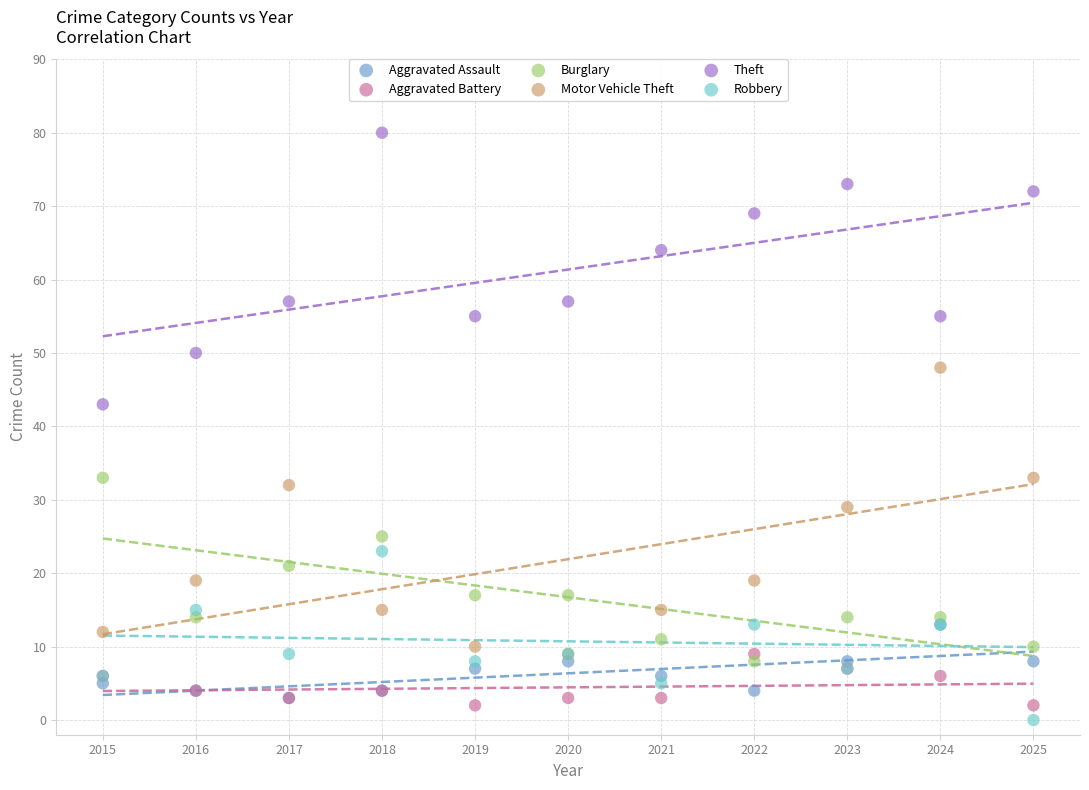

Across all series, what Y value is closest to 40?

43